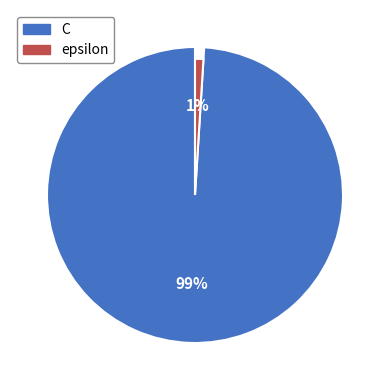

Rank the categories by value from lowest to highest.

epsilon, C